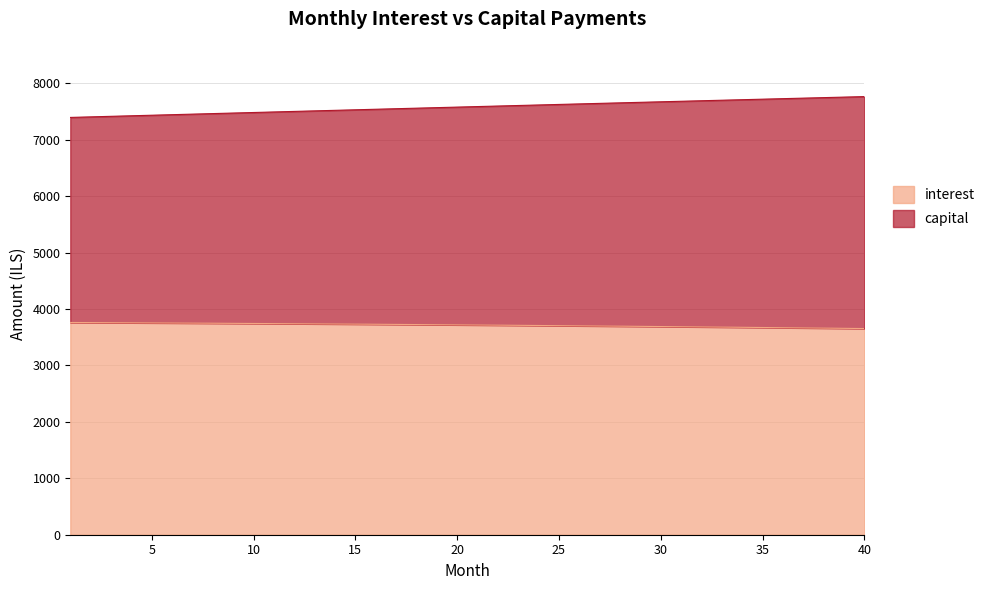

Rank the series by their average value, from highest to lowest.

capital, interest